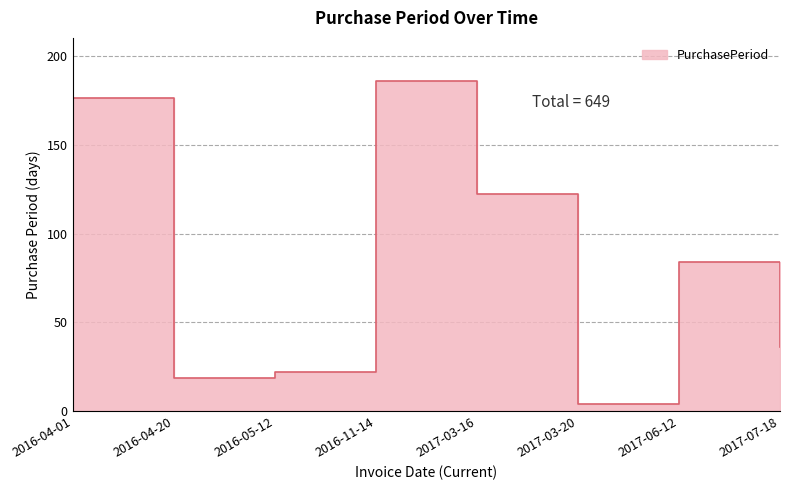

How many points are higher than both their immediate neighbors (excluding endpoints)?

2